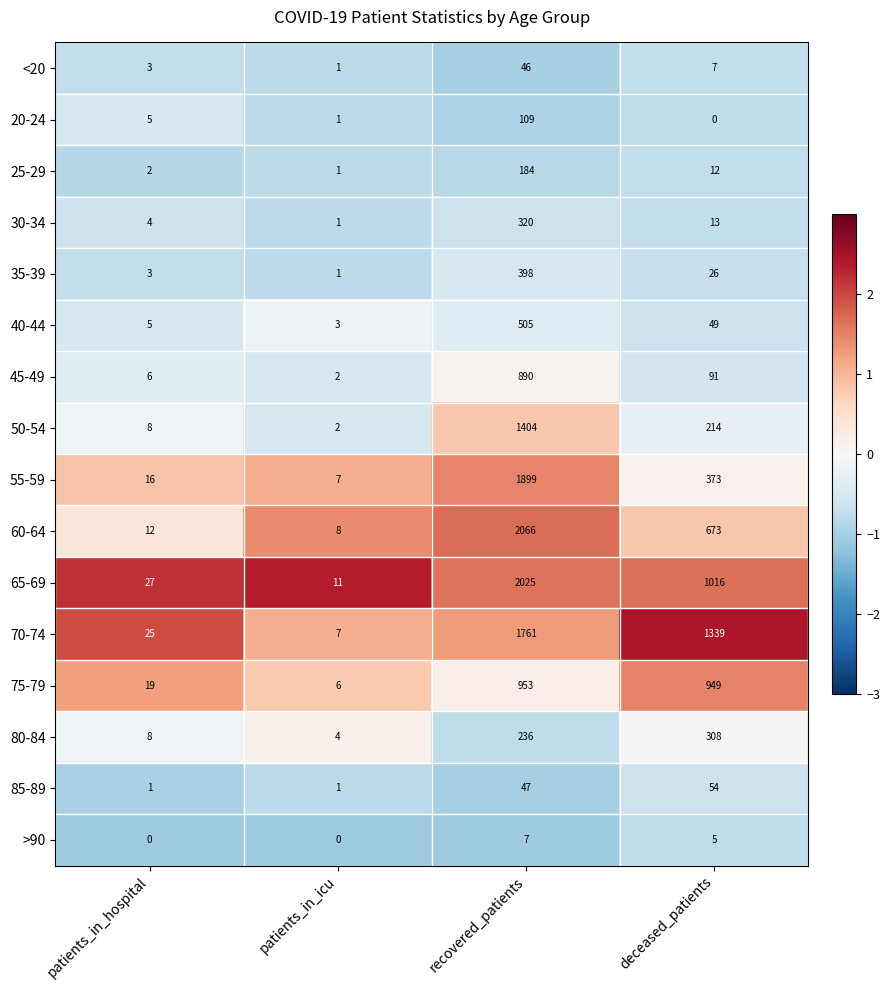

What is the maximum value for 40-44?

505